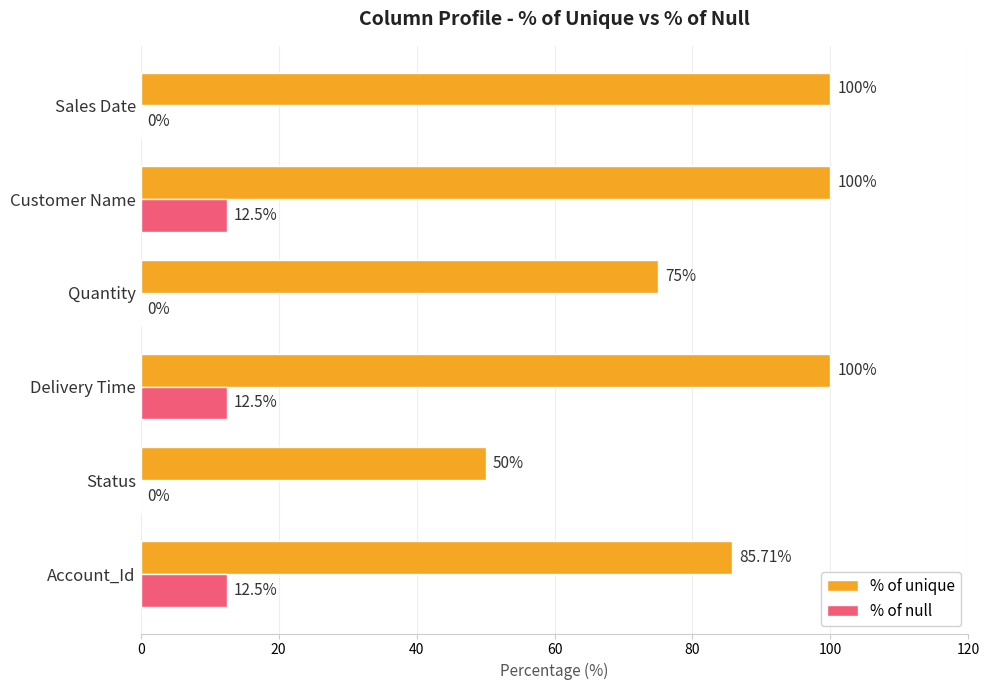

Which series has the largest total across all categories?

% of unique